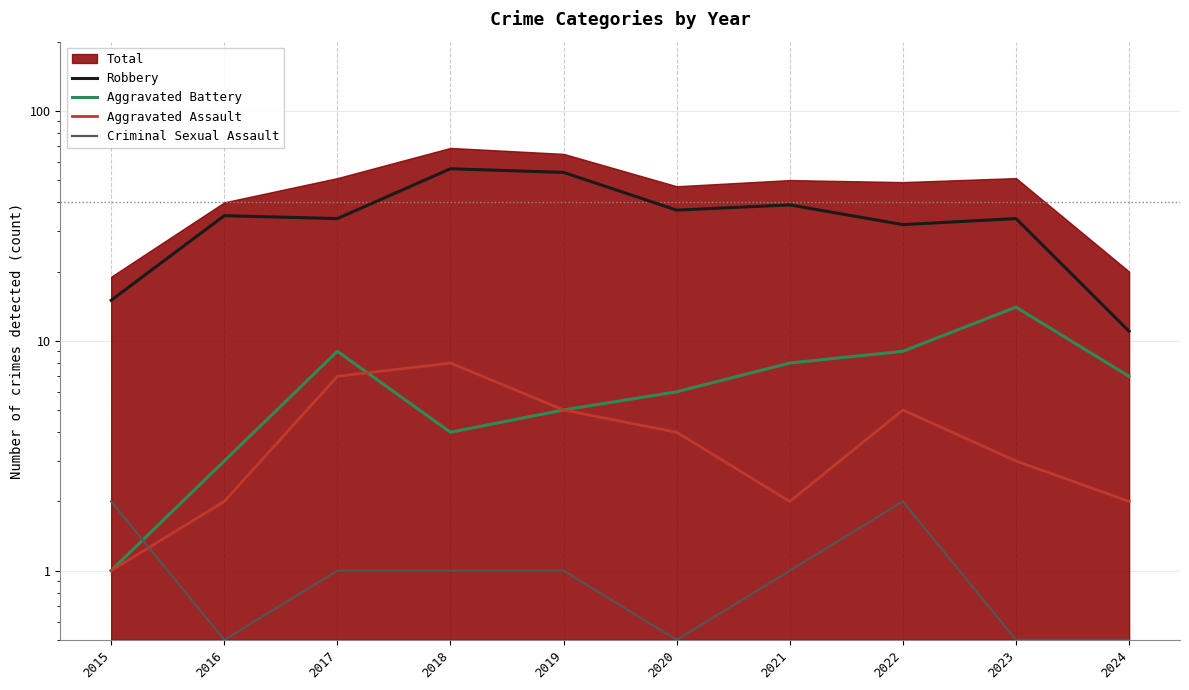

Rank the categories by Aggravated Assault value from lowest to highest.

2015, 2016, 2021, 2024, 2023, 2020, 2019, 2022, 2017, 2018